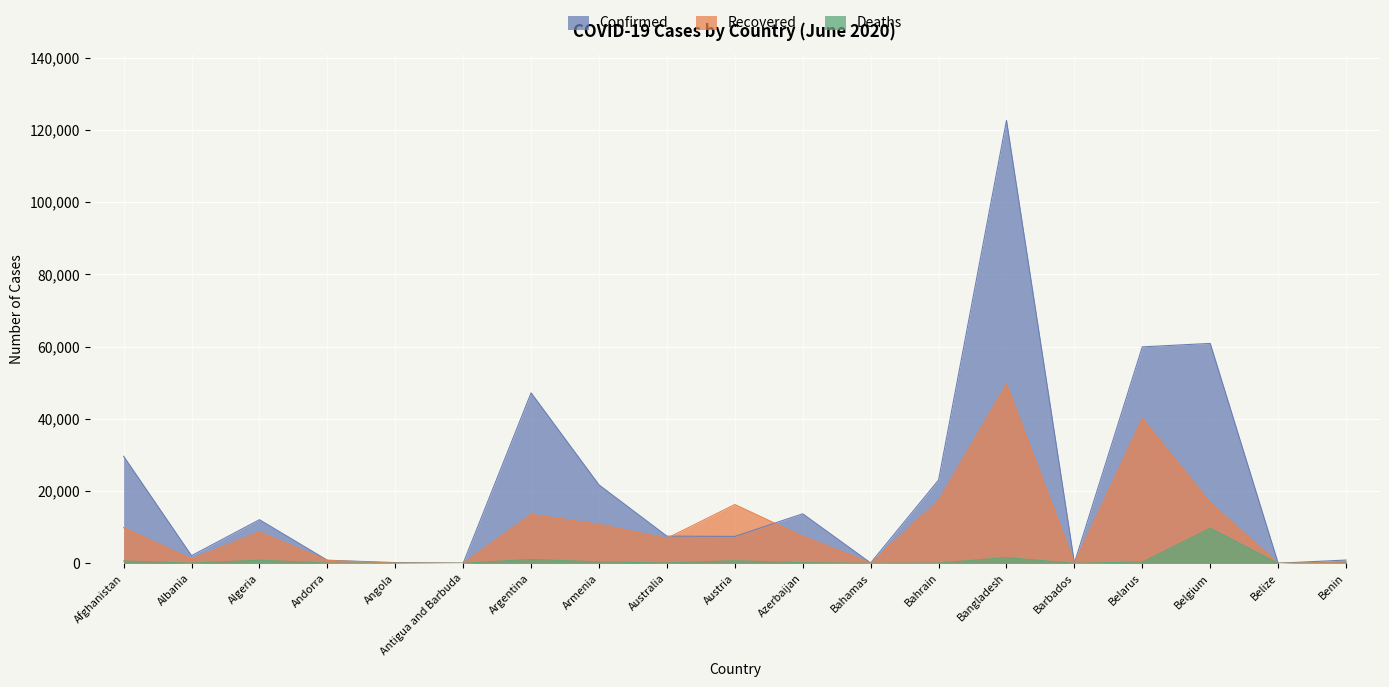

What is the sum of the Confirmed values at Azerbaijan and Albania?

15829